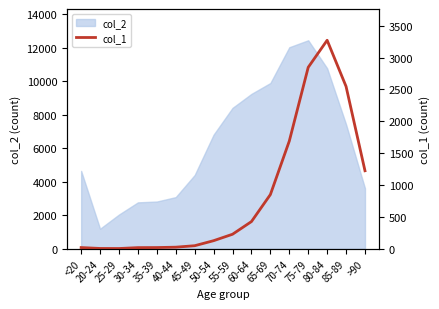

The chart shows a value of 4413 at 75-79. True or false?

False